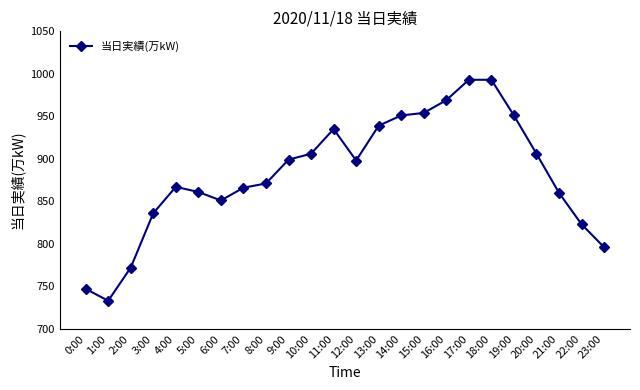

At which category does the data reach its first local valley?

1:00